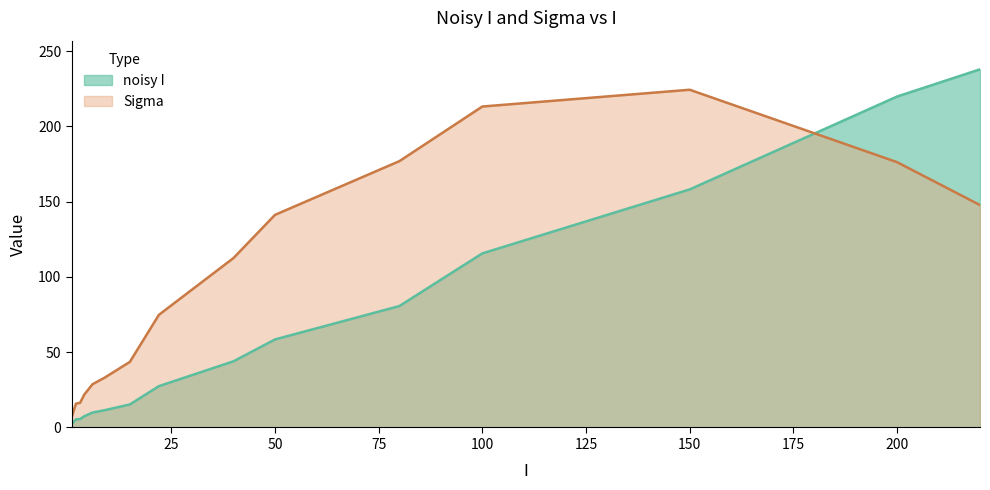

Reading right to left, transcribe all the data shown in this chart.

noisy I: 237.9	219.8	158.1	115.6	80.7	58.5	44.0	27.4	15.3	11.5	9.9	7.5	5.6	5.4	2.4
Sigma: 147.7	176.2	224.3	213.2	176.9	141.2	112.6	74.8	43.6	33.2	28.7	21.8	16.4	15.8	7.0